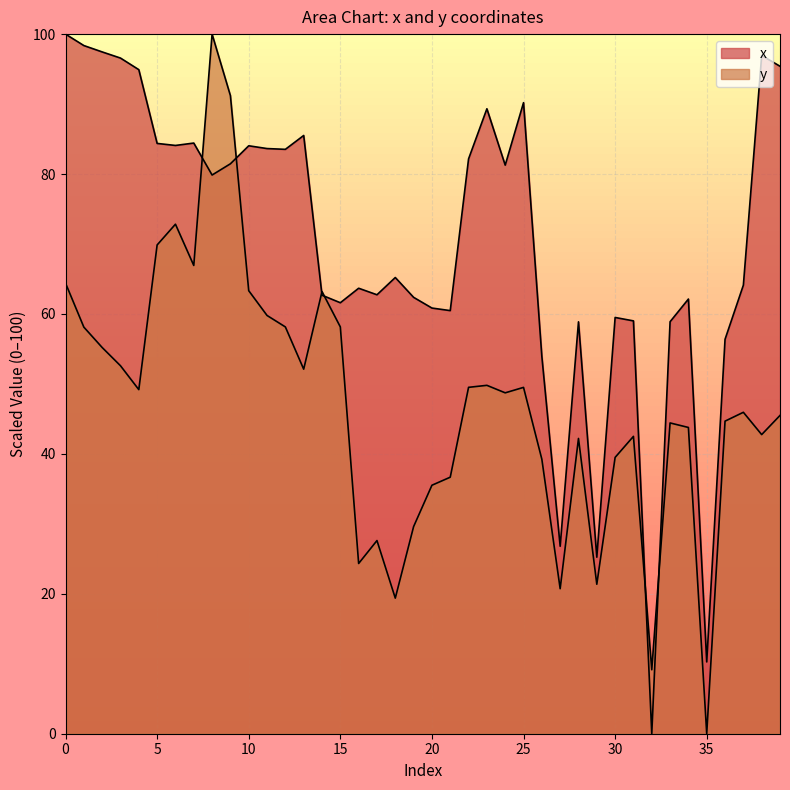

Is it true that y equals 44.7 at 36?

True